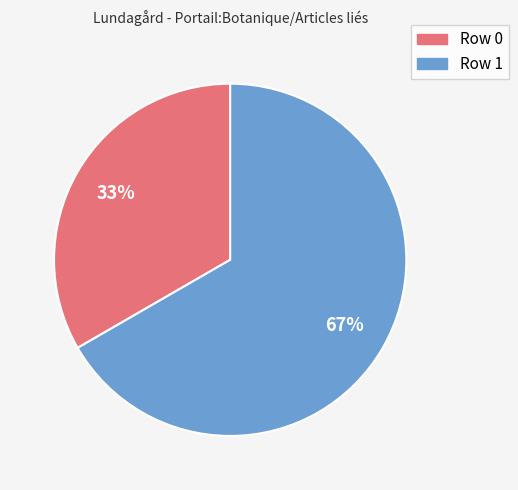

What is the smallest slice in the pie chart?

Row 0